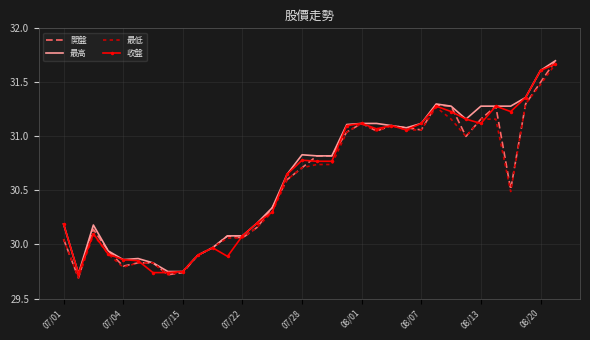

Which series has the widest spread of values?

開盤